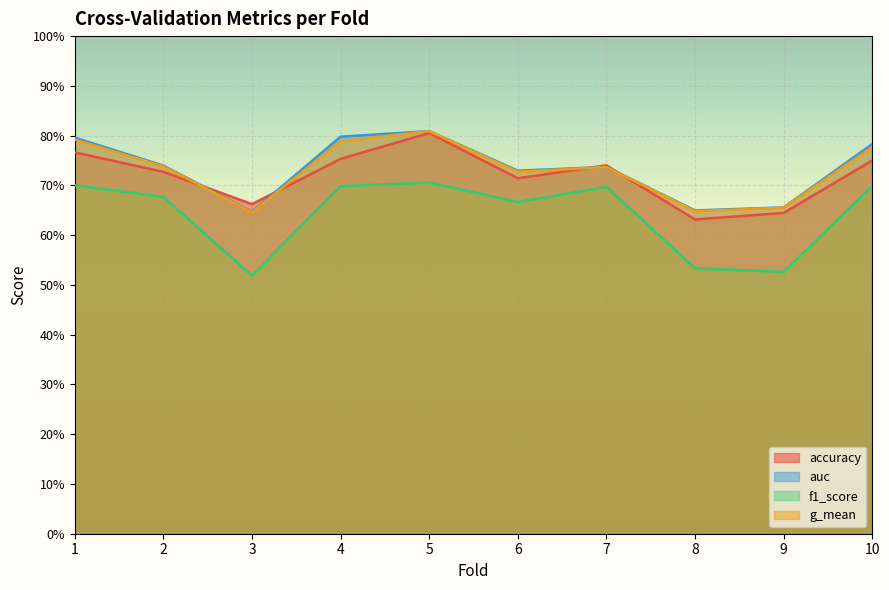

True or false: auc and accuracy cross at least once.

True